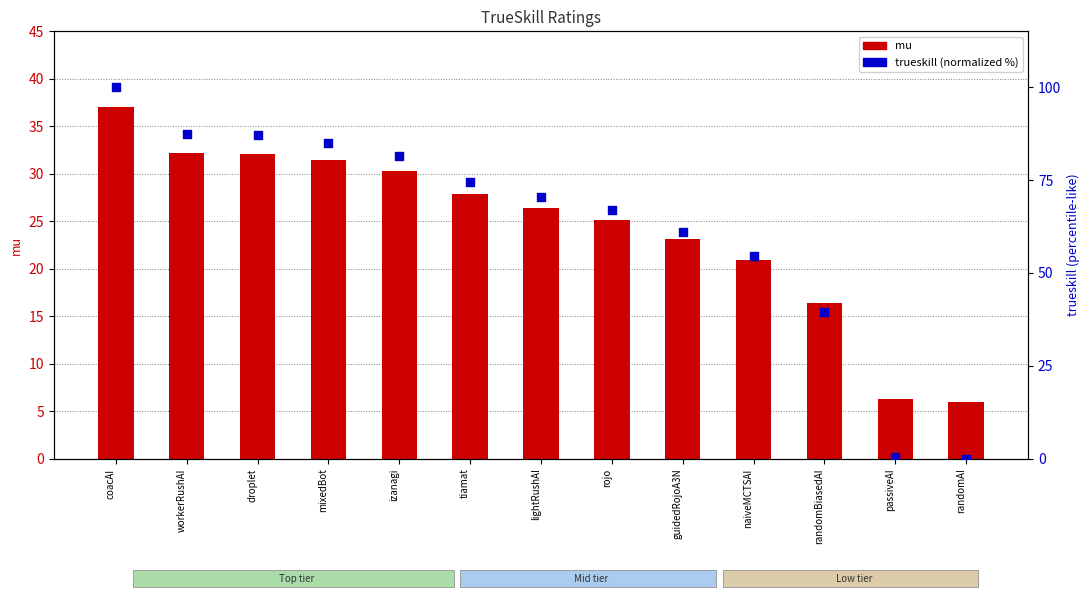

At which category is the sum across all series the highest?

coacAI